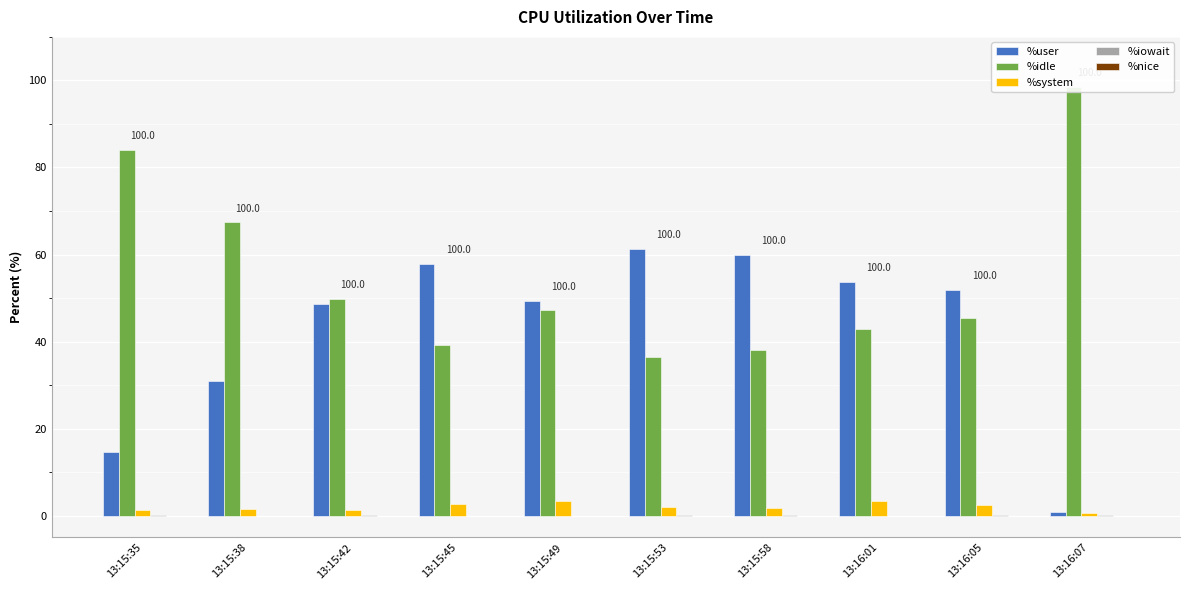

What is the difference between the highest and lowest values at 13:16:01?

53.8